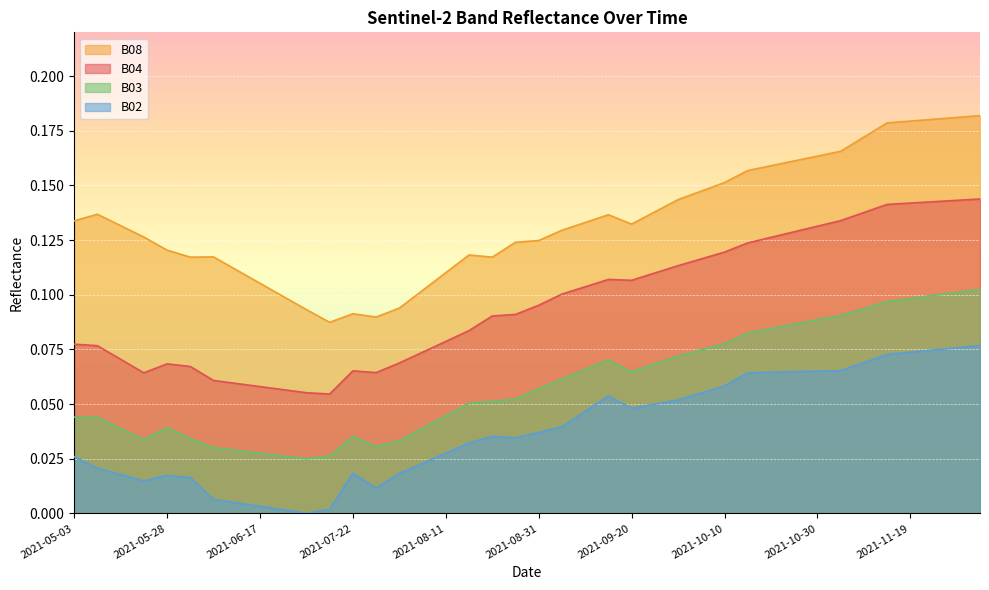

What are all the series names shown in the legend?

B08, B04, B03, B02